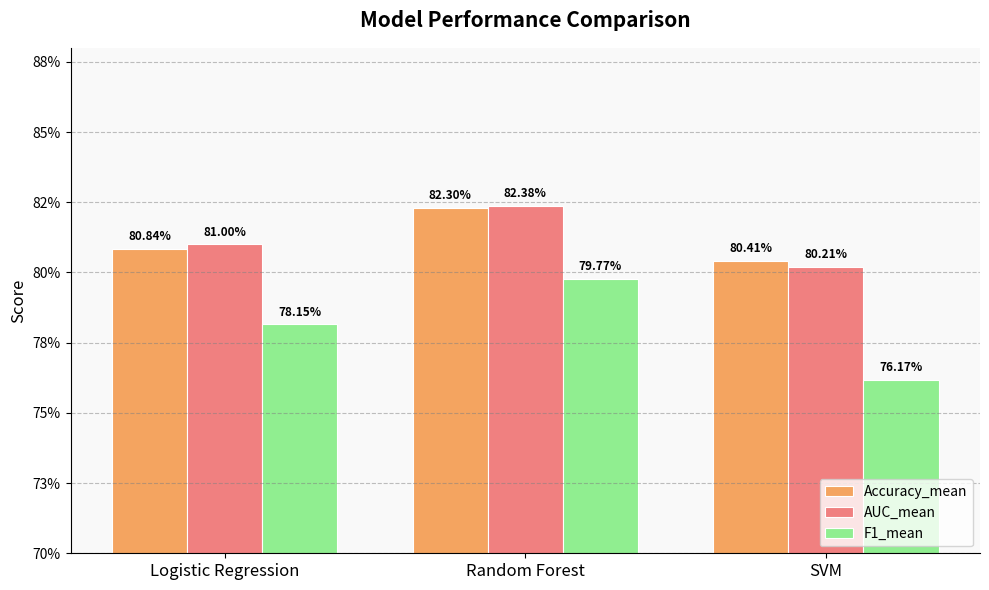

Rank the categories by Accuracy_mean value from highest to lowest.

Random Forest, Logistic Regression, SVM